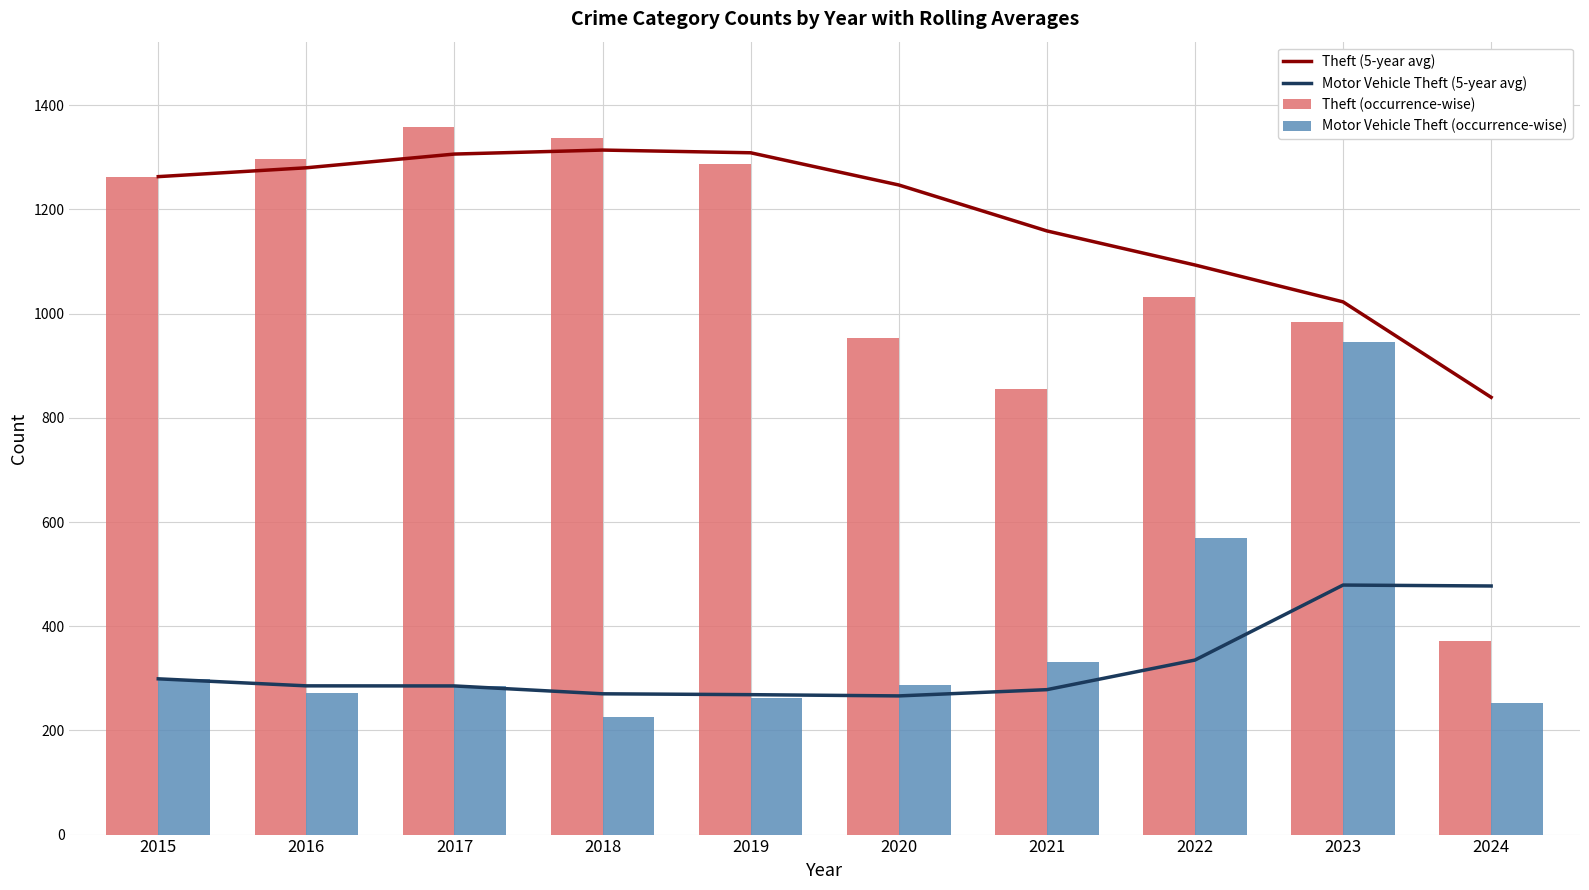

What is the spread (max minus min) of values at 2020?

980.8